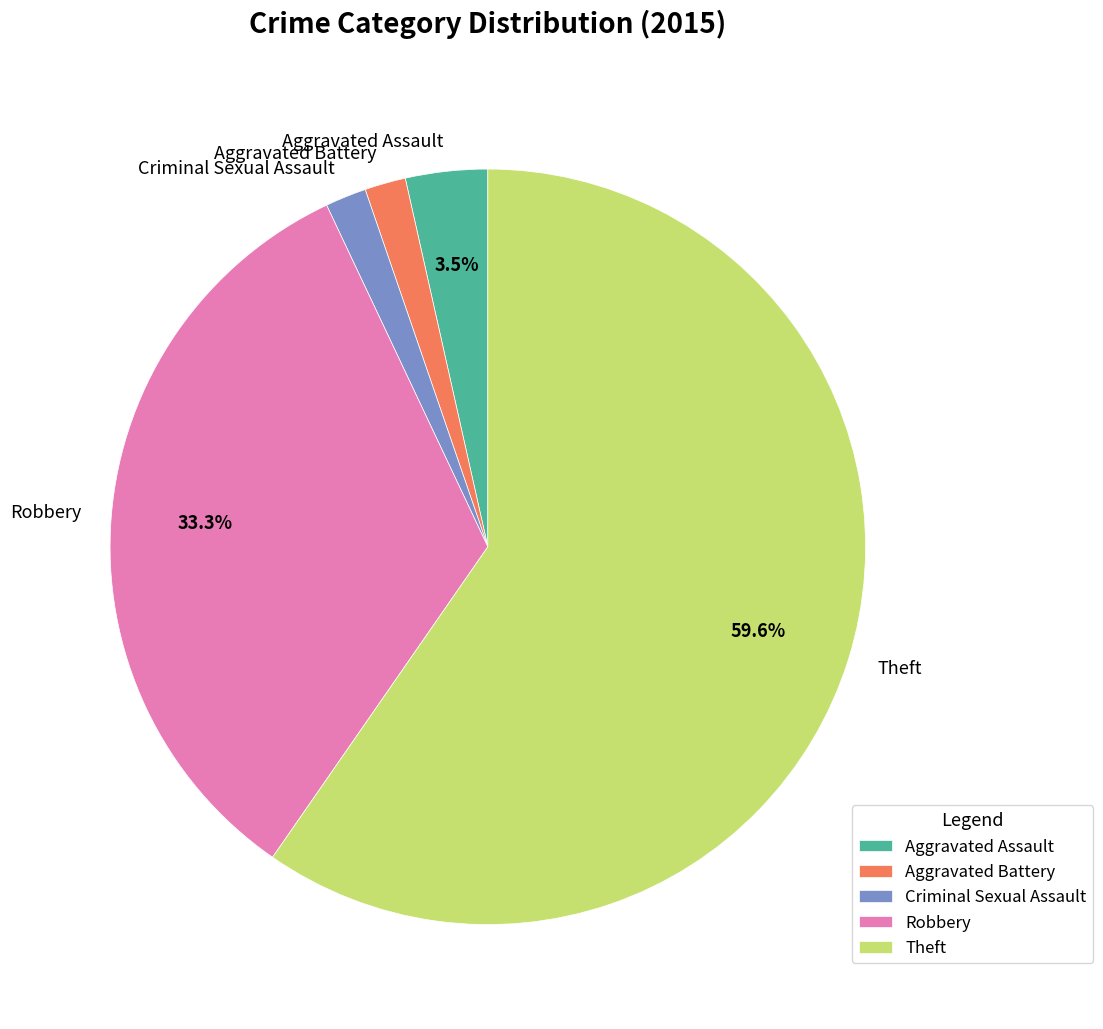

To the nearest percent, what percentage of the pie is Criminal Sexual Assault?

2%